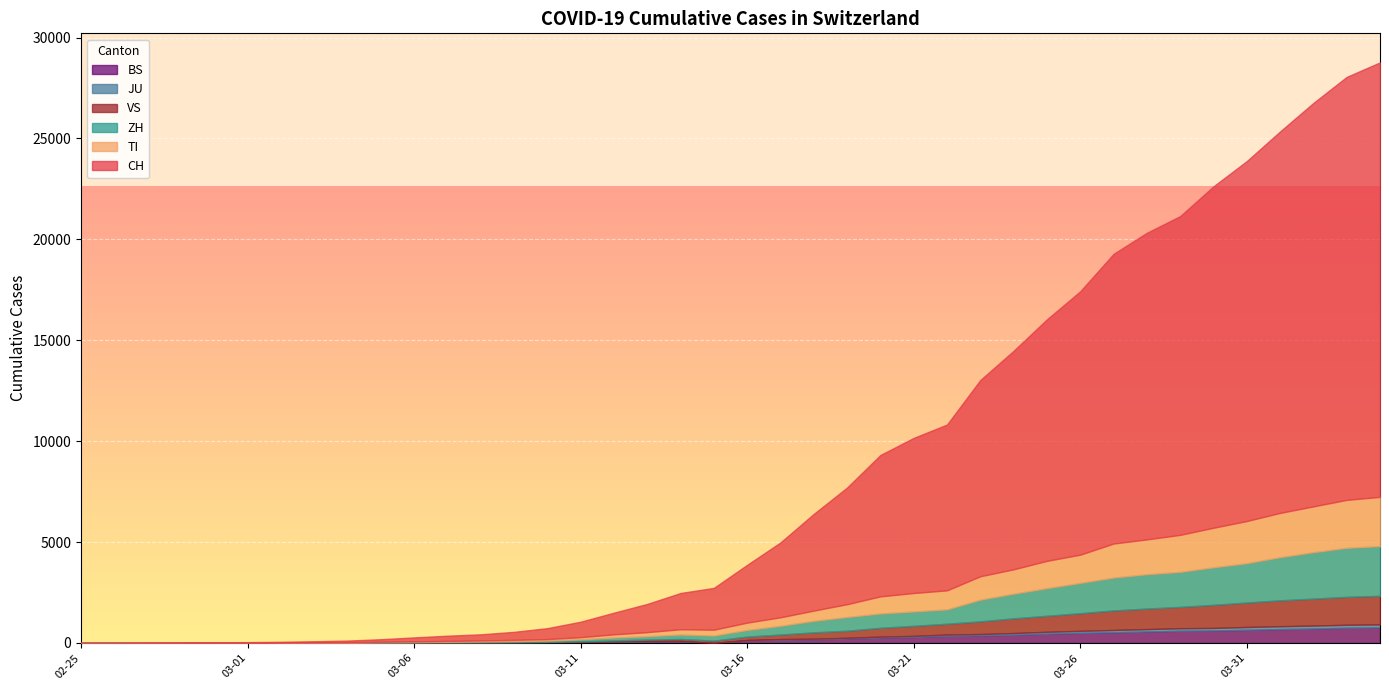

Which label corresponds to the smallest value in the chart?

2020-02-25